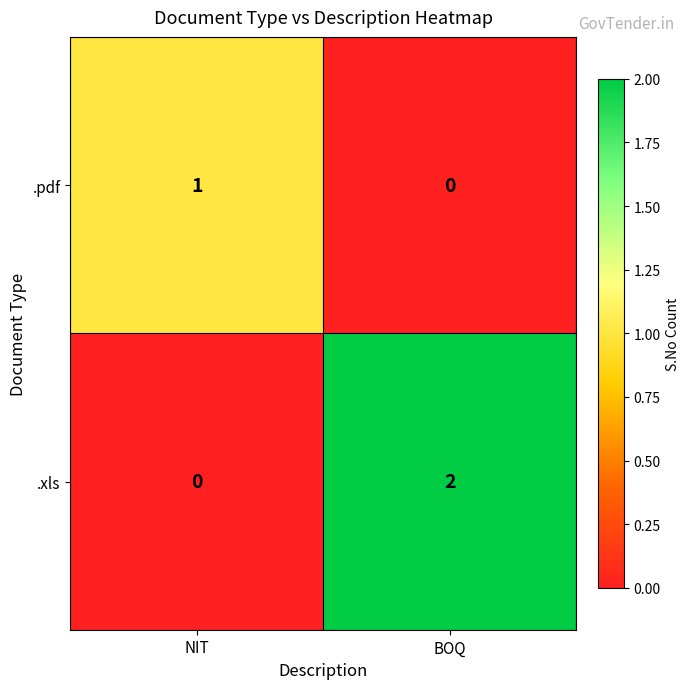

At which category does the chart reach its peak across all series?

BOQ